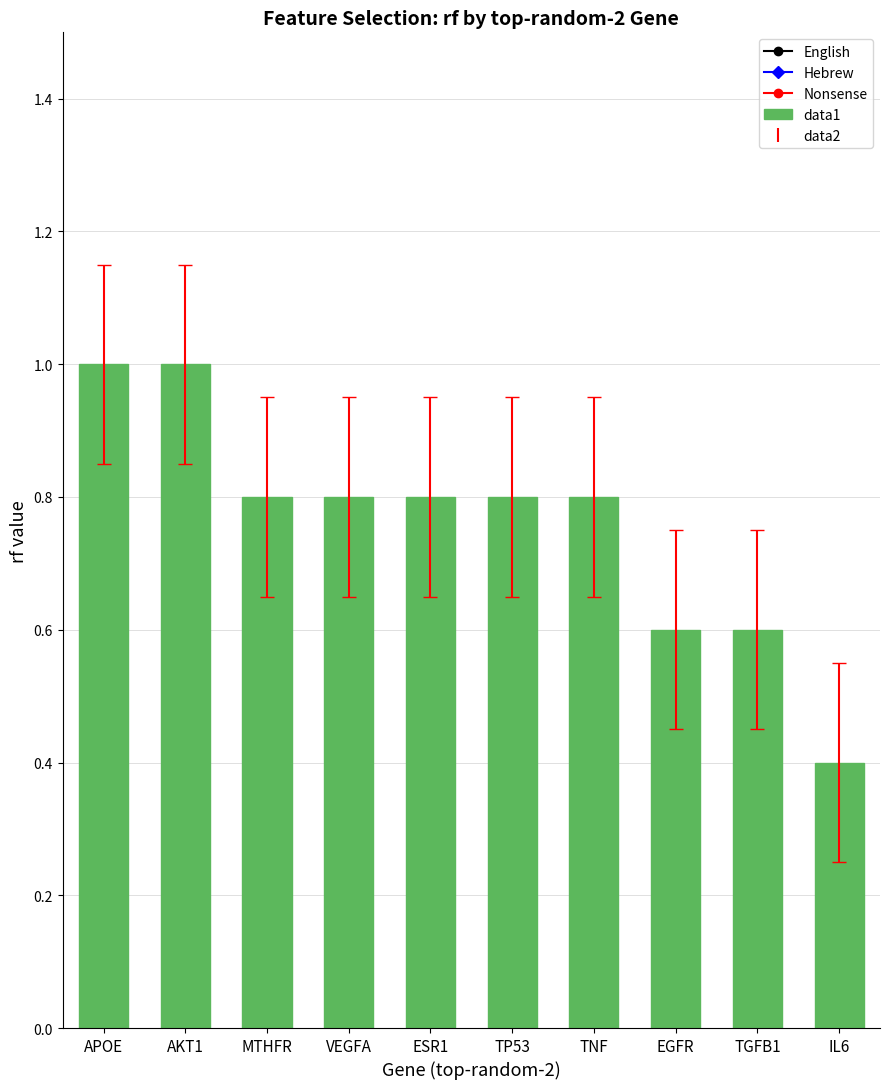

True or false: the data shows 1.3 at VEGFA.

False